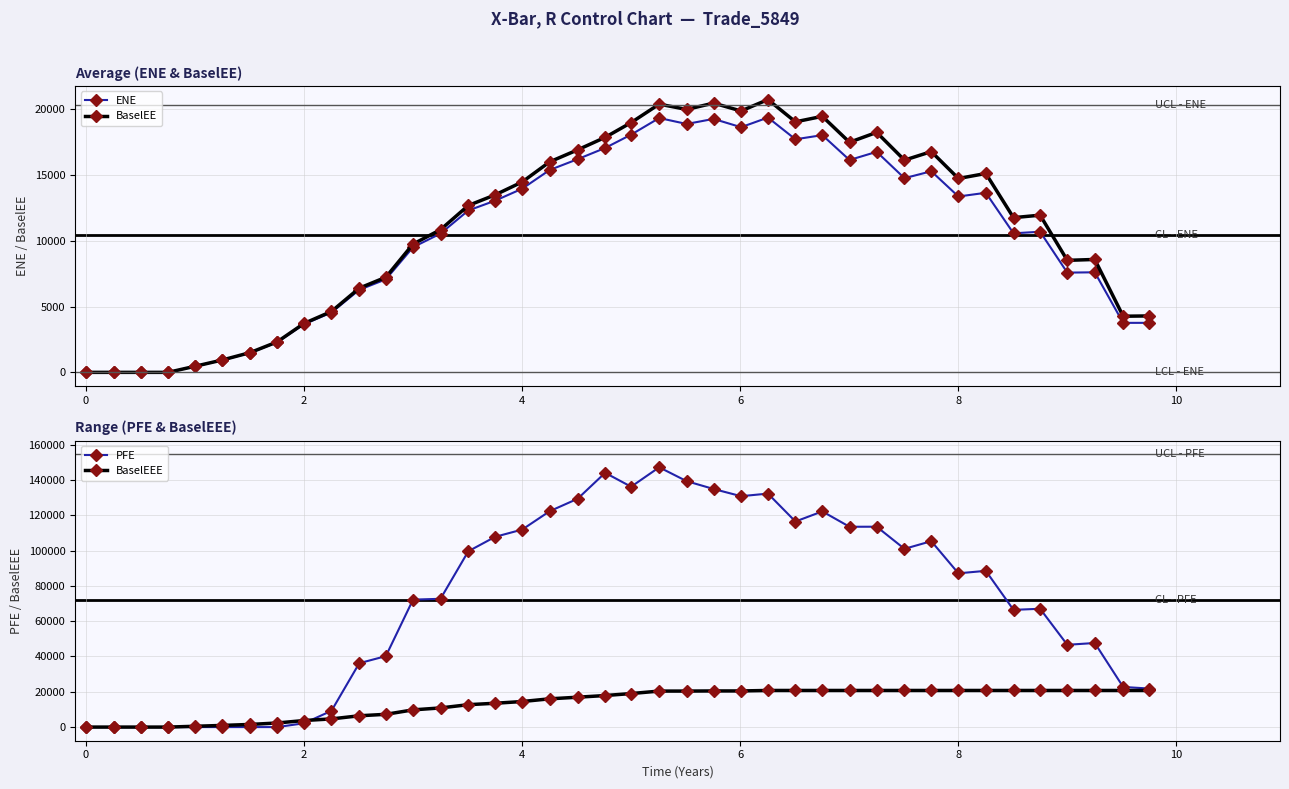

How many data points in BaselEE are above 12691?

20